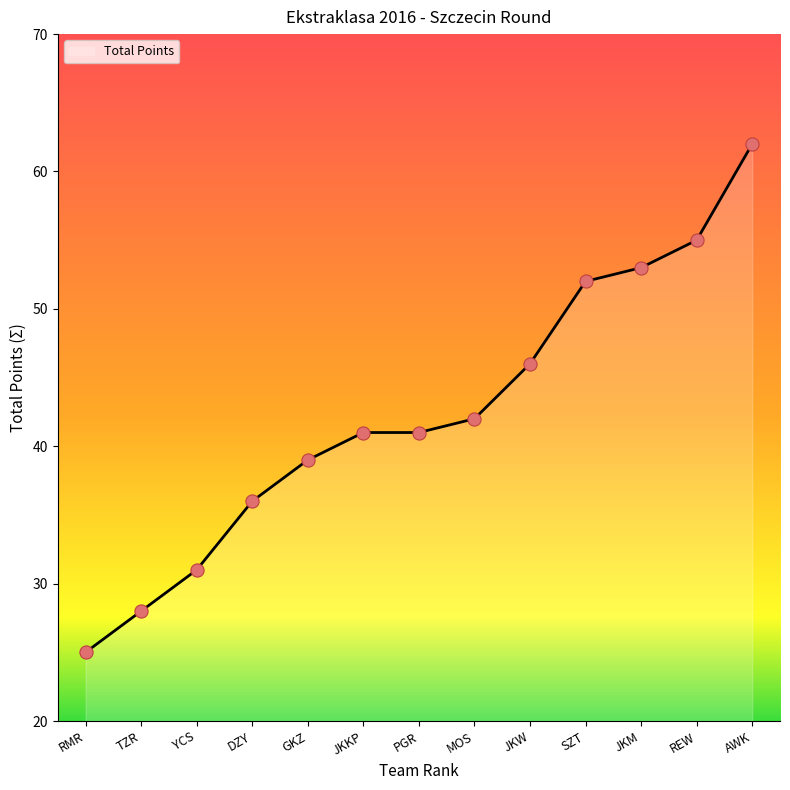

Between GKZ and JKM, which is larger?

JKM